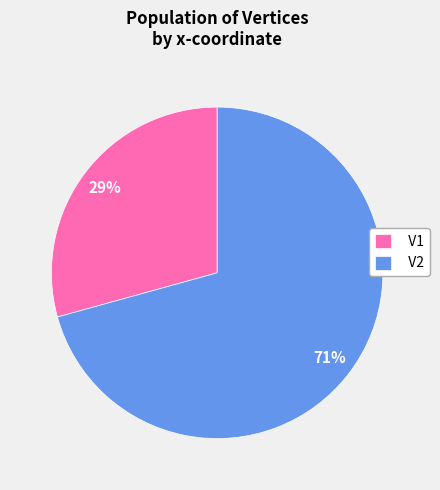

Rank the categories by value from highest to lowest.

V2, V1